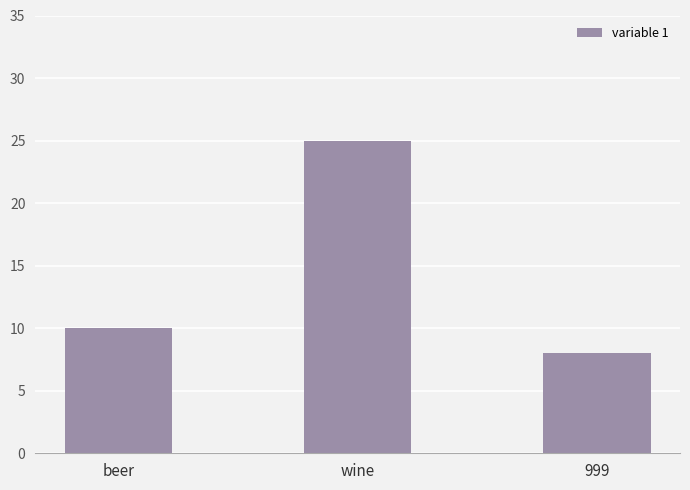

What is the difference between the values at beer and 999?

2